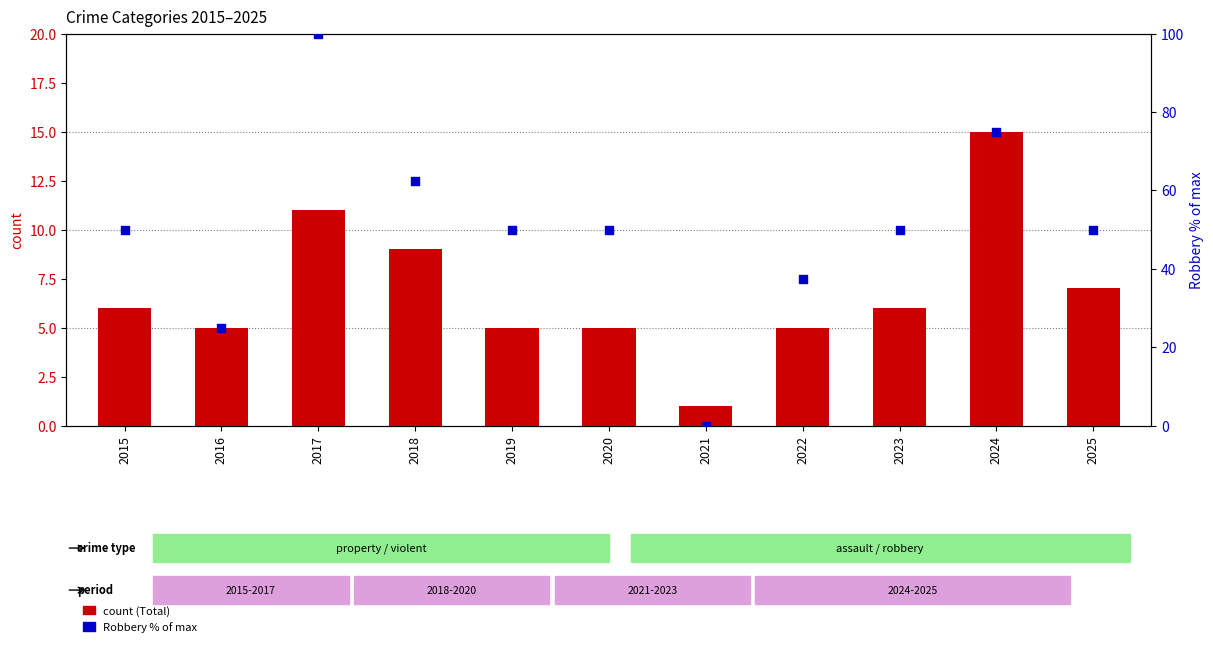

Which series has the largest total across all categories?

Robbery (% of max)